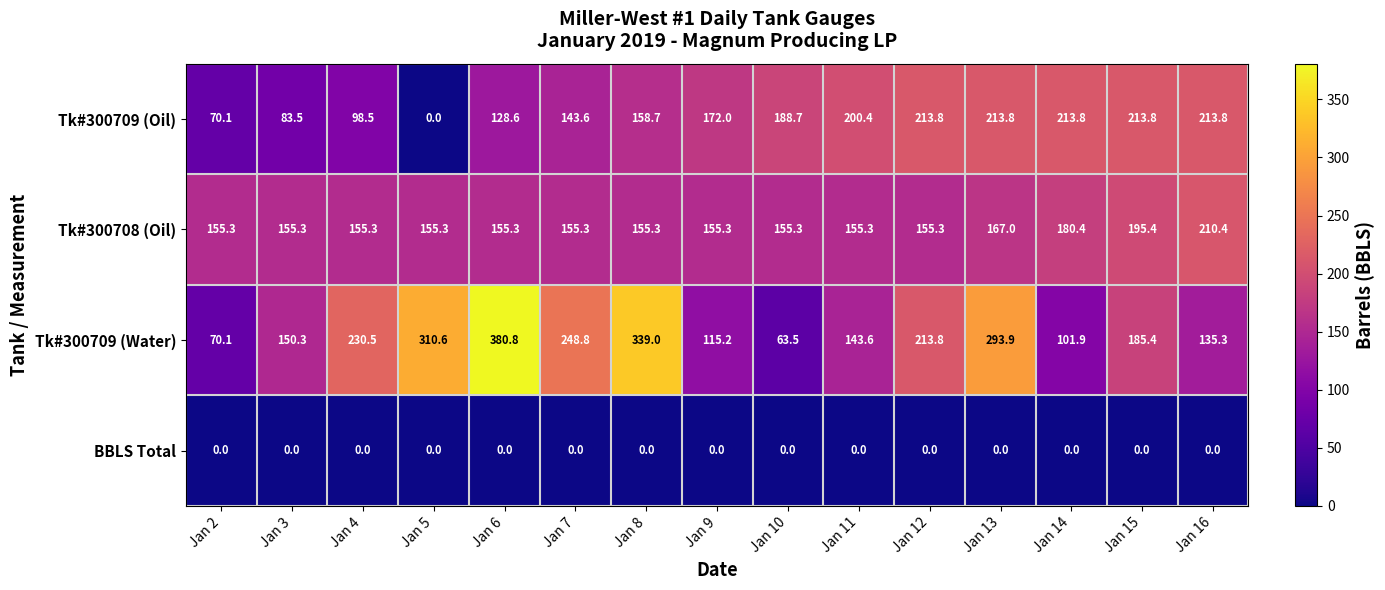

The BBLS Total series shows 0.0 at Jan 4. True or false?

True